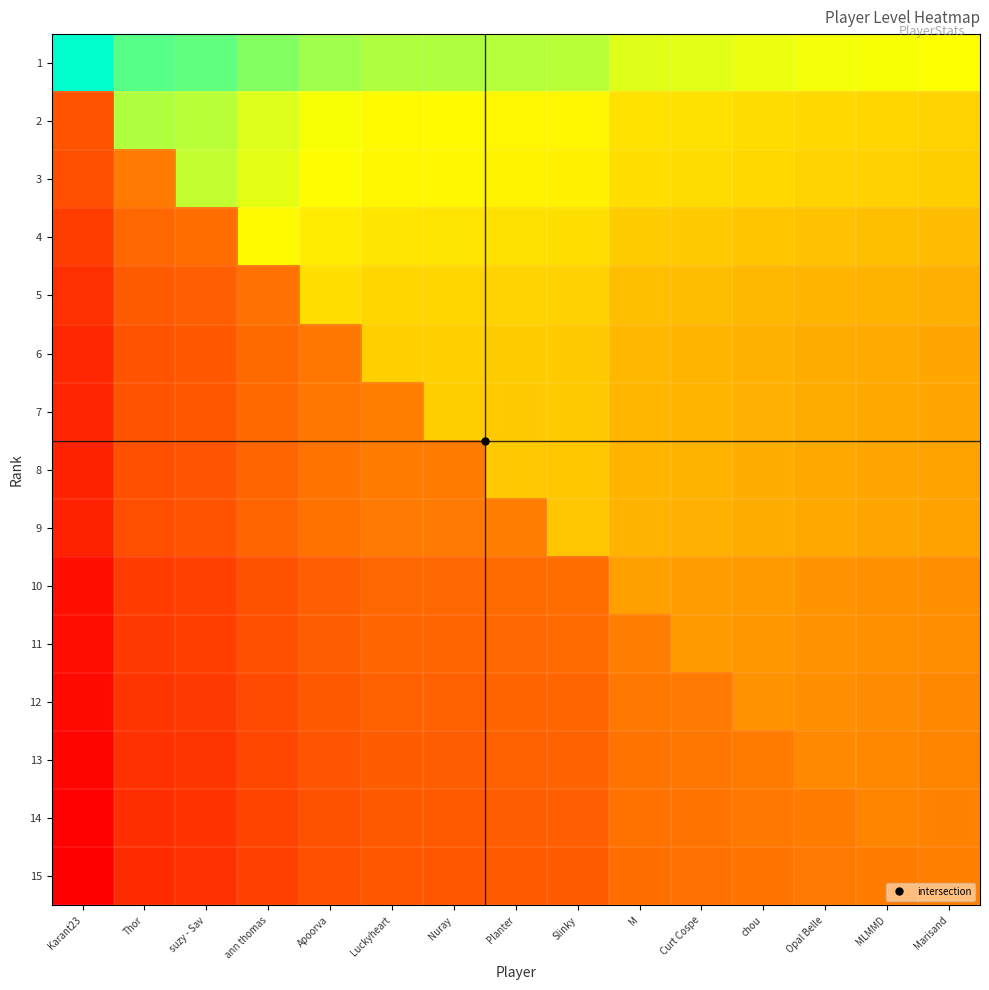

Which series has the widest spread of values?

2